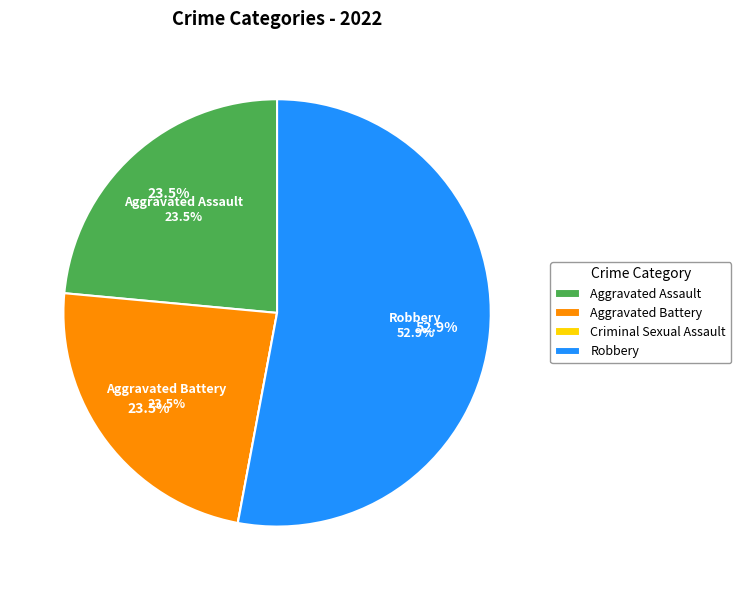

Do Criminal Sexual Assault and Robbery together represent more than half of the pie?

Yes